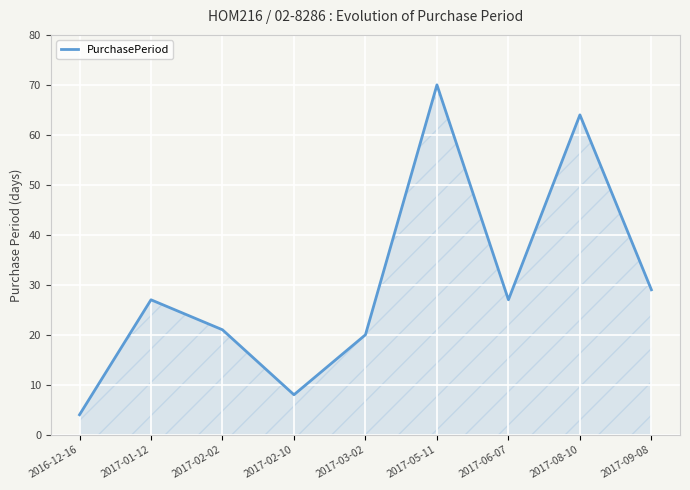

How many interior local peaks (higher than both neighbors) does the data have?

3